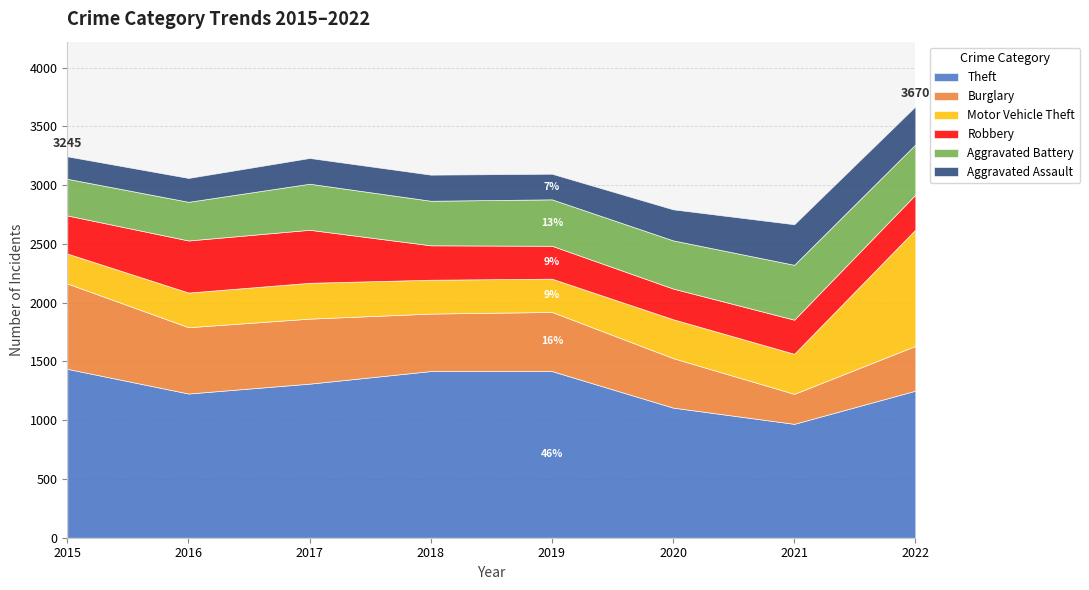

What is the total value across all series at 2016?

3061